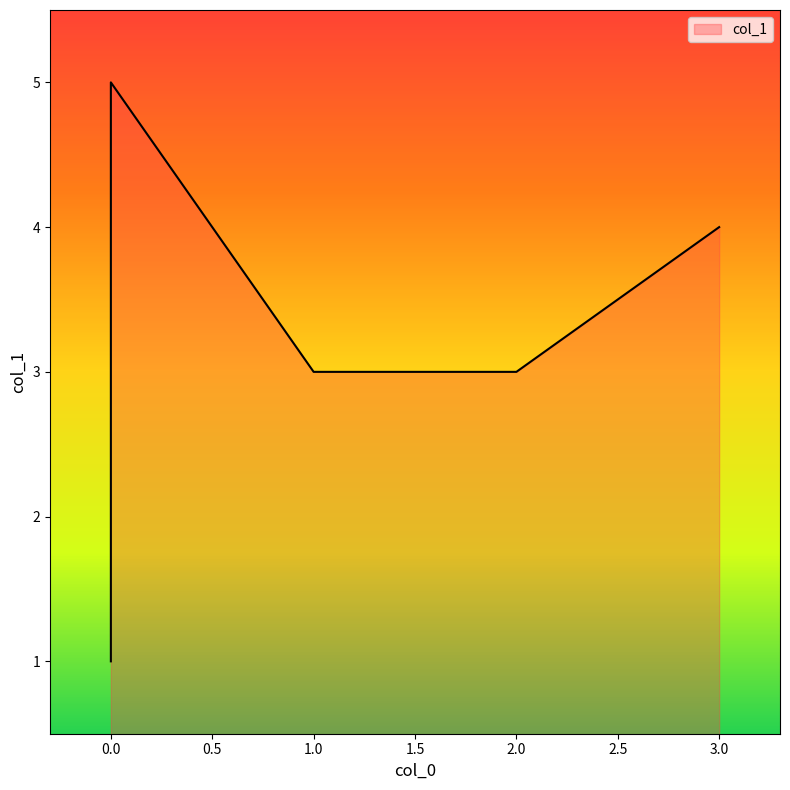

Reading left to right, extract all data points from this chart.

2=3	0=1	0=4	3=4	0=5	1=3